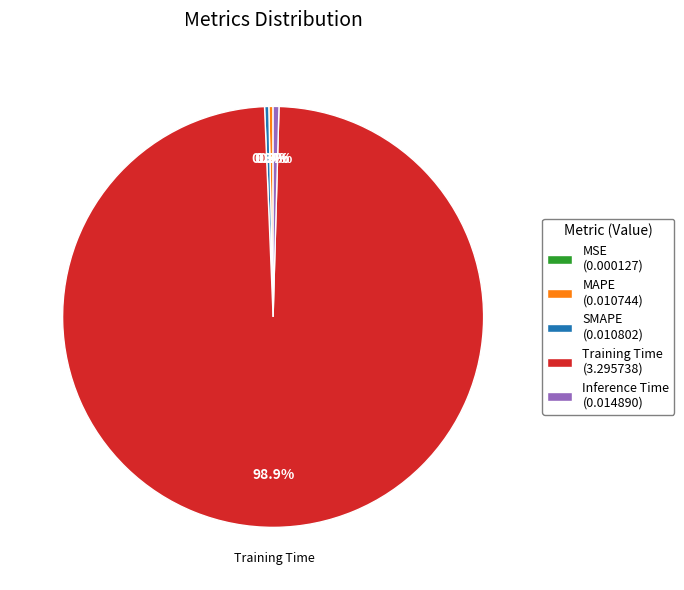

Is there any slice that represents more than half of the pie?

Yes